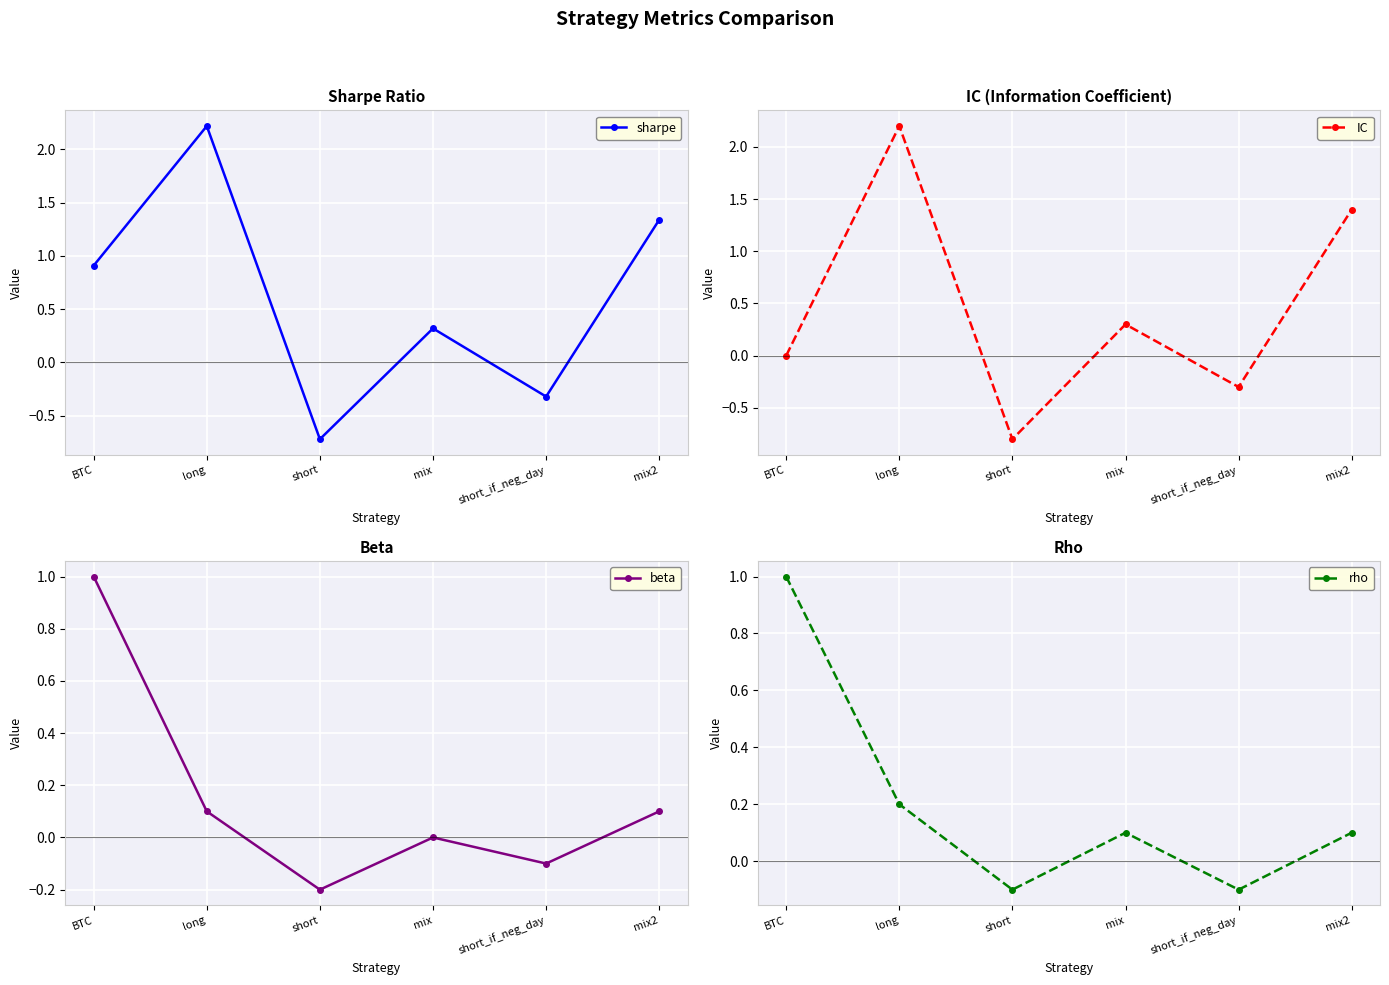

What is the sum of all IC values?

2.8